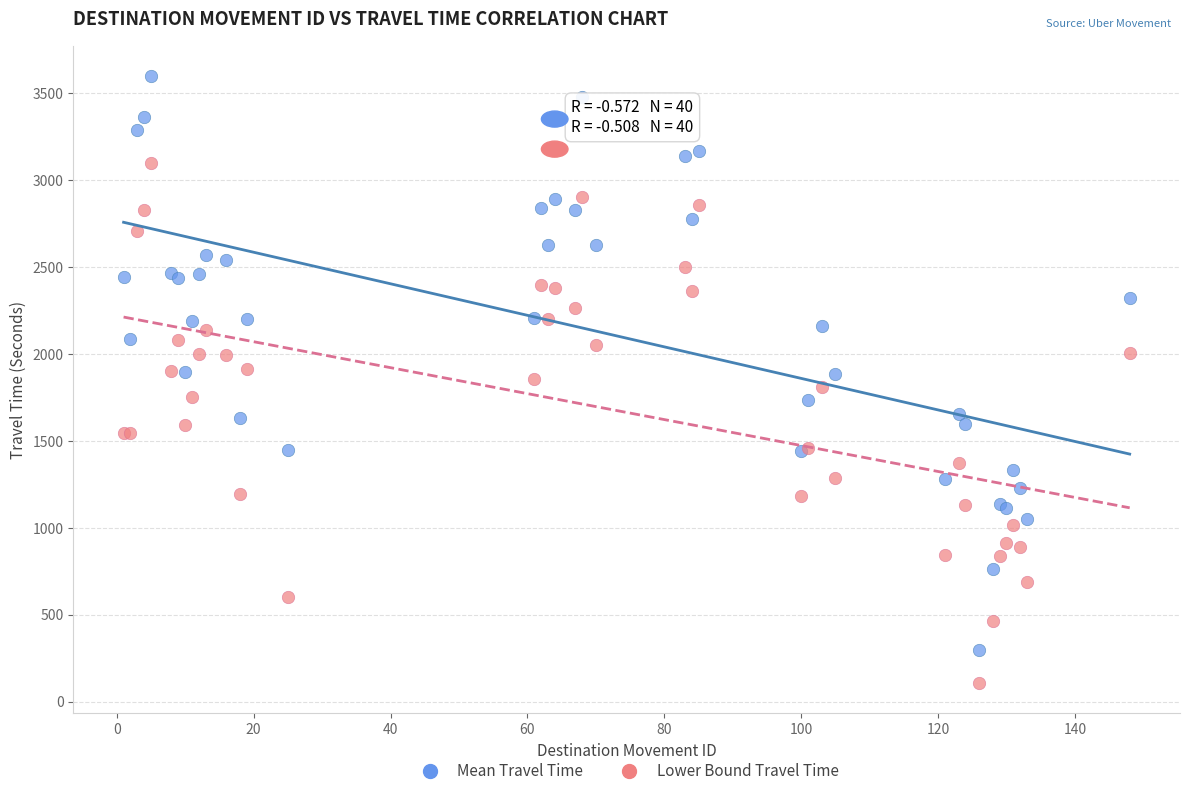

Which series contains the highest Y value?

Mean Travel Time